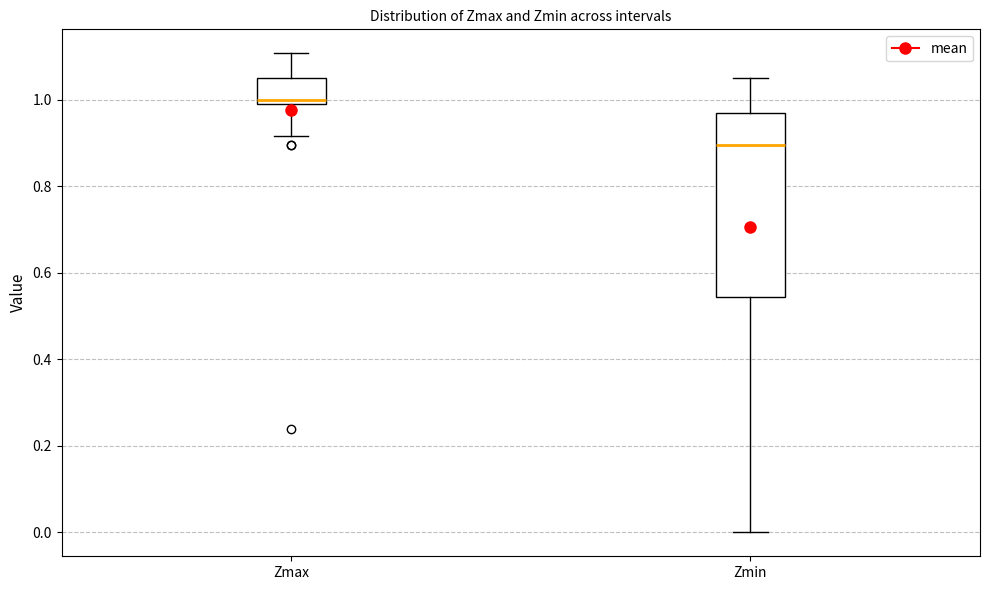

Which box is the tallest, from its lower edge to its upper edge?

Zmin